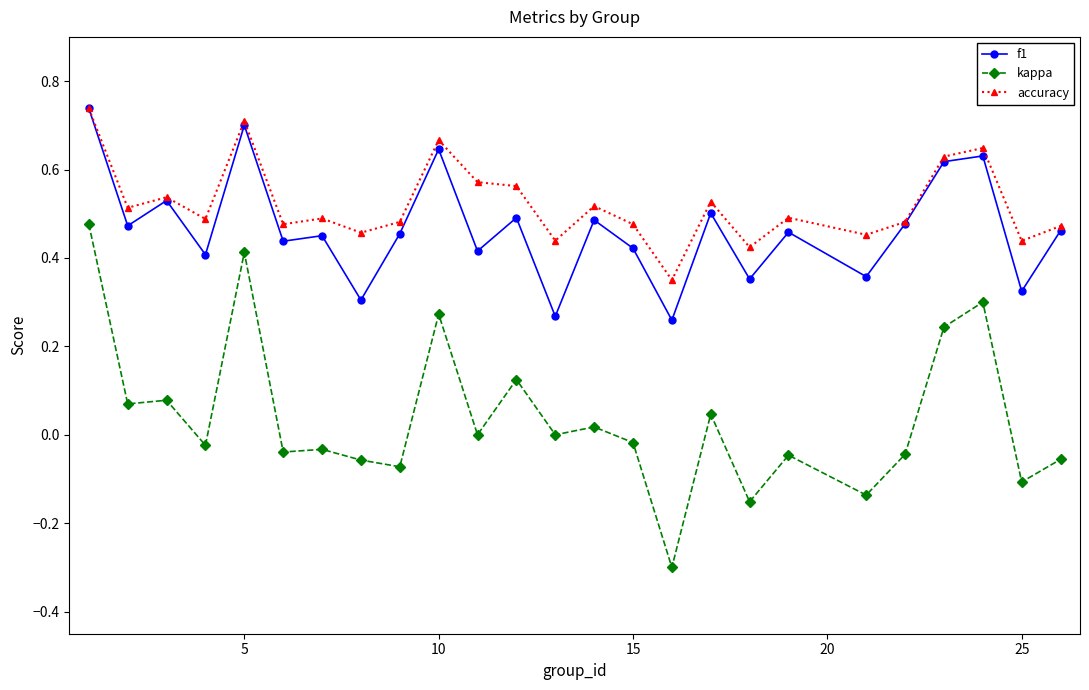

Does the chart have visible grid lines?

No